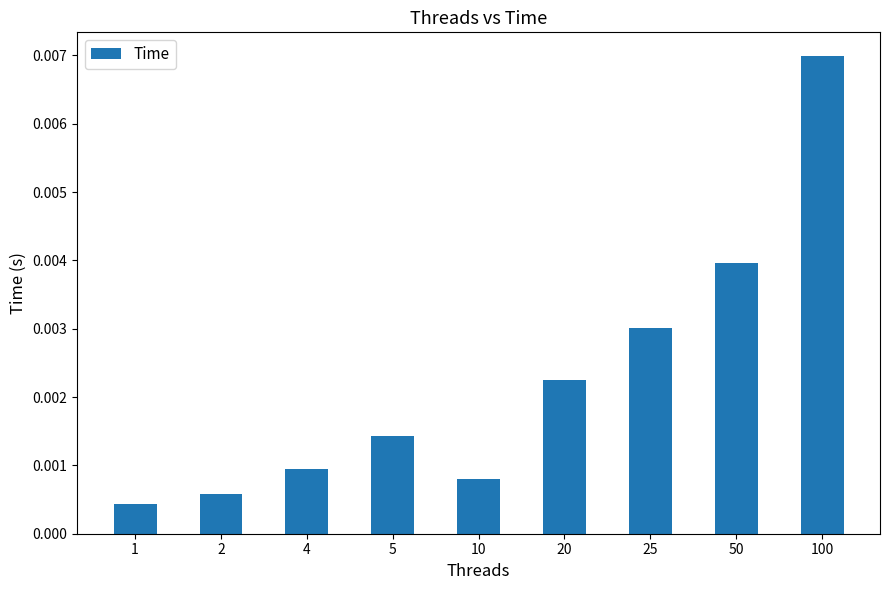

Rank the categories by value from lowest to highest.

1, 2, 10, 4, 5, 20, 25, 50, 100